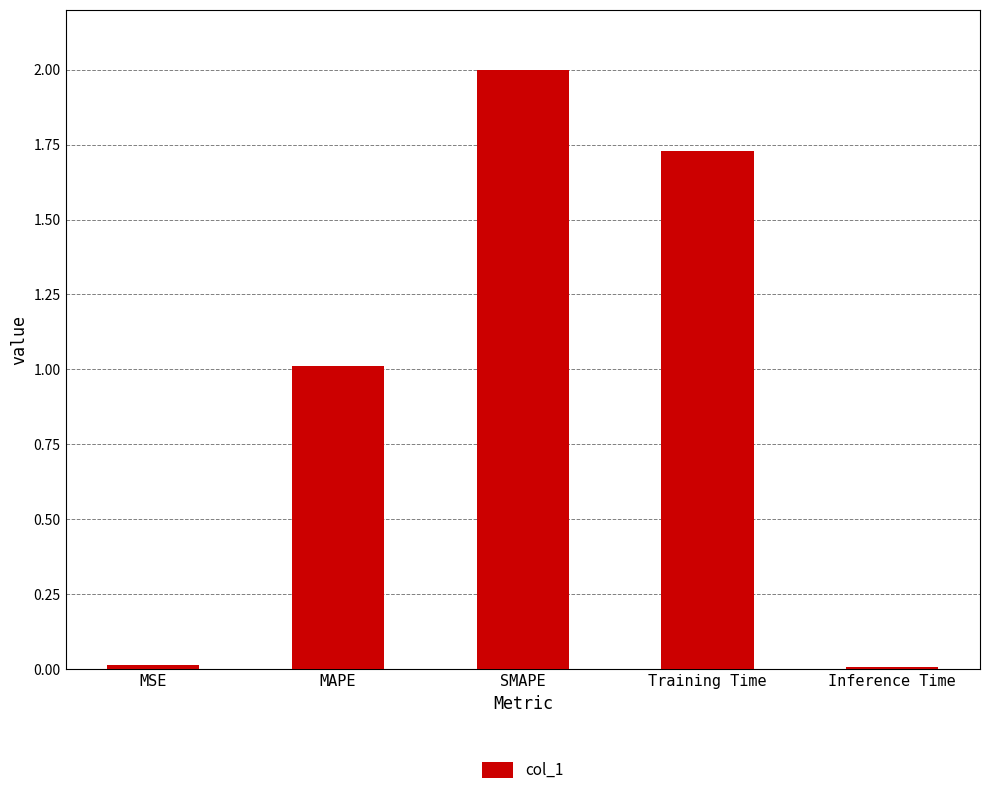

At which label is the value closest to 1?

MAPE